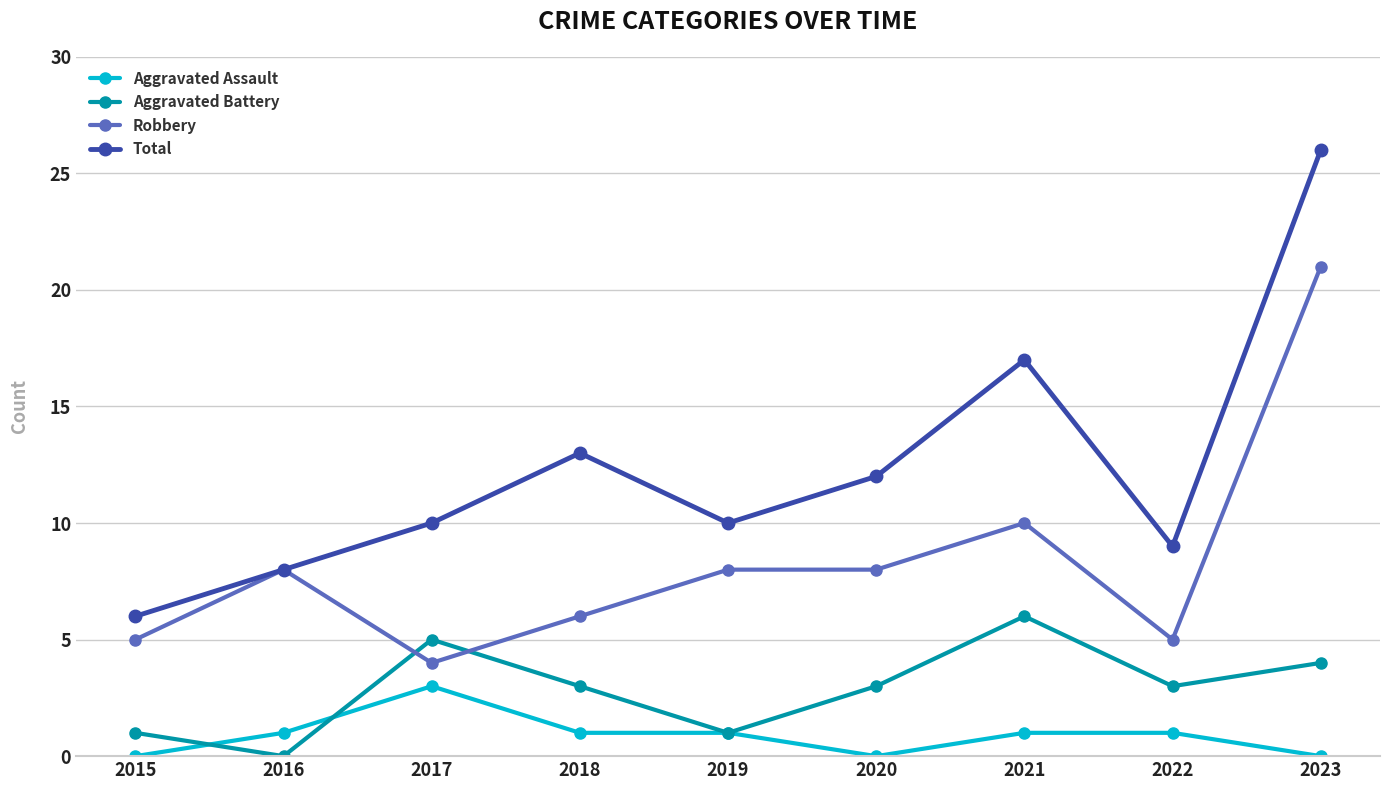

Is it true that Aggravated Battery equals 5 at 2022?

False